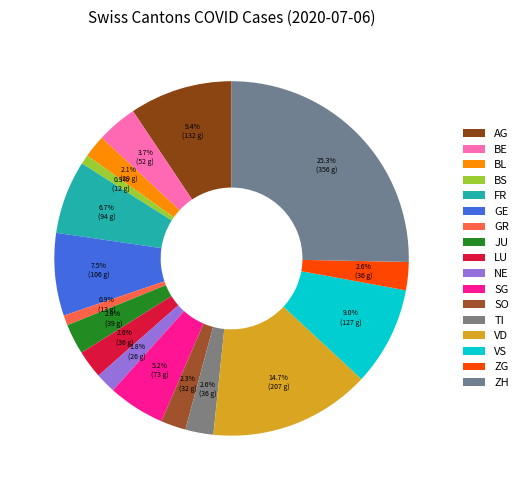

How much of the chart is everything except LU?

97.4%